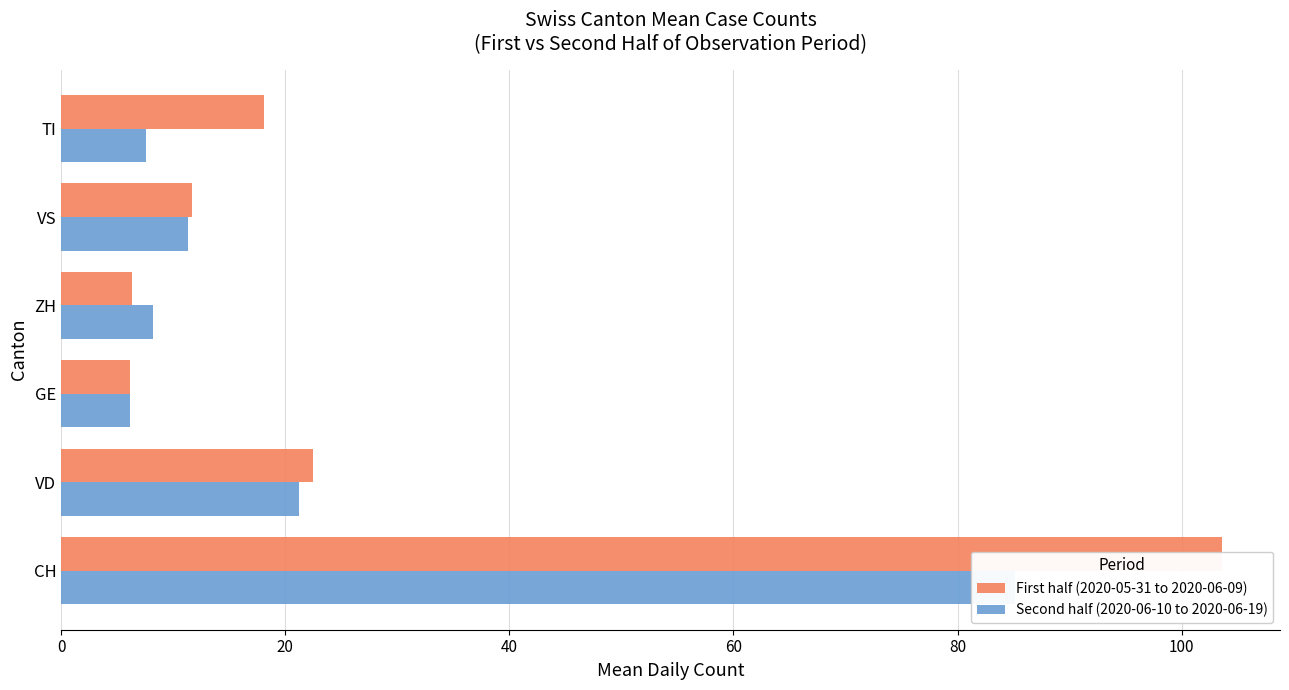

How many bars are there in each group?

2